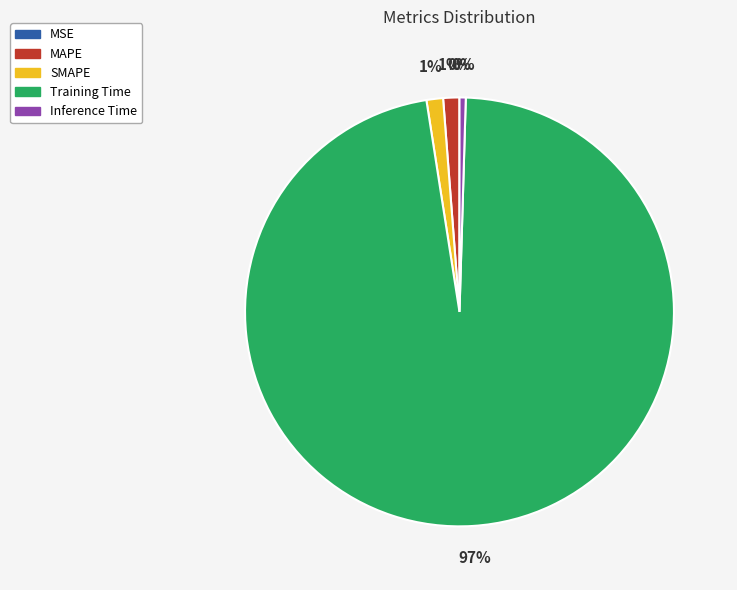

Which slice is the largest?

Training Time